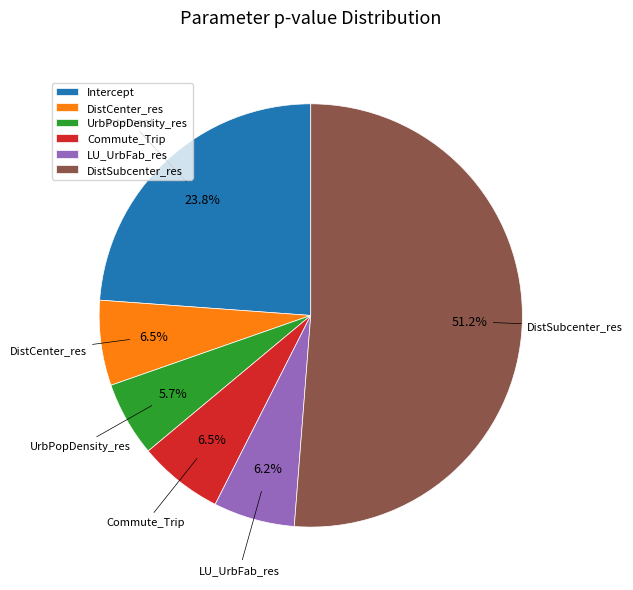

What is the smallest slice in the pie chart?

UrbPopDensity_res